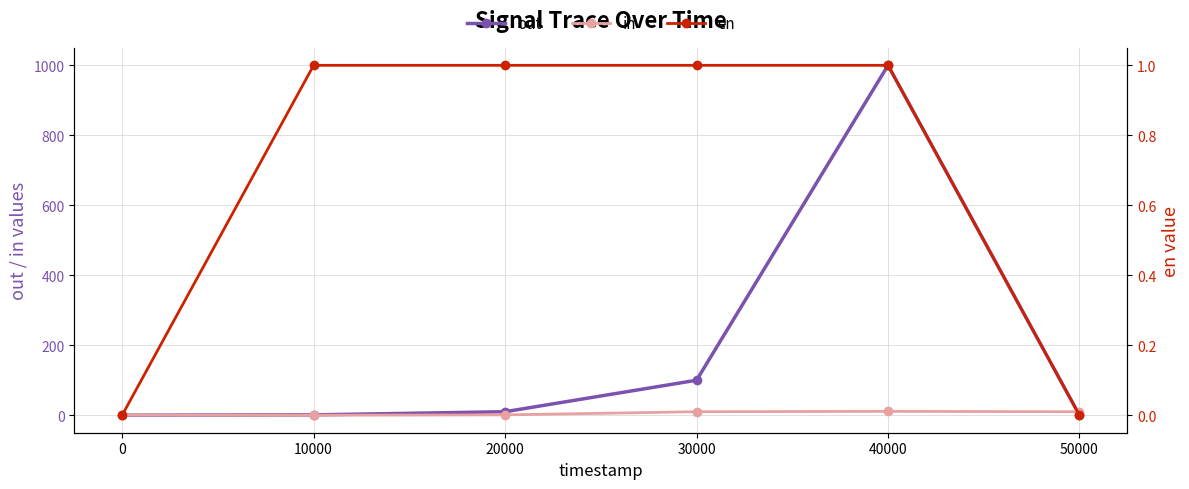

At how many categories does at least one series exceed 130?

1